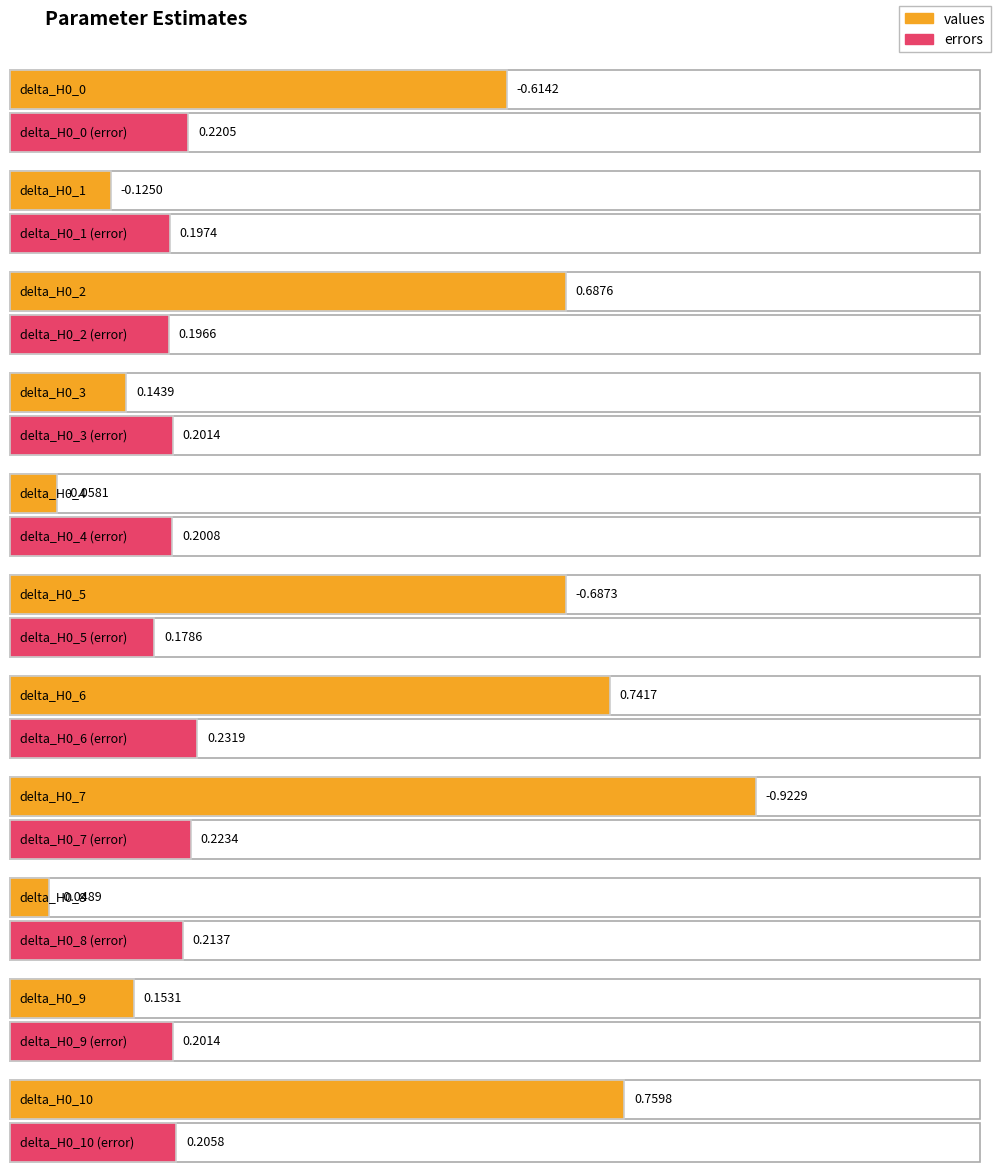

True or false: errors has a value of 0.1 at delta_H0_3.

False